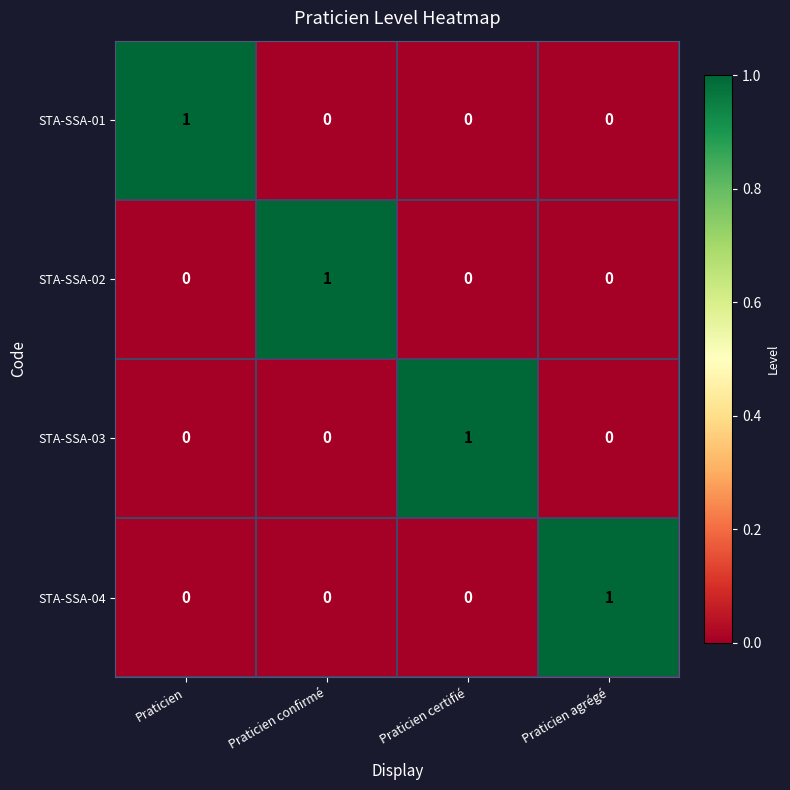

Is the value of STA-SSA-01 at Praticien agrégé greater than the value of STA-SSA-03 at Praticien certifié?

No